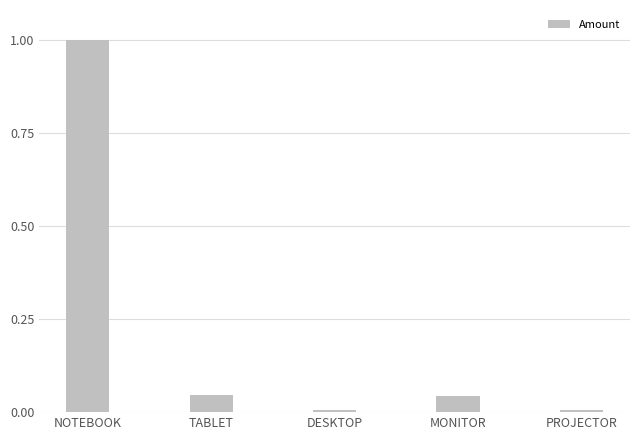

Between MONITOR and NOTEBOOK, which is larger?

NOTEBOOK